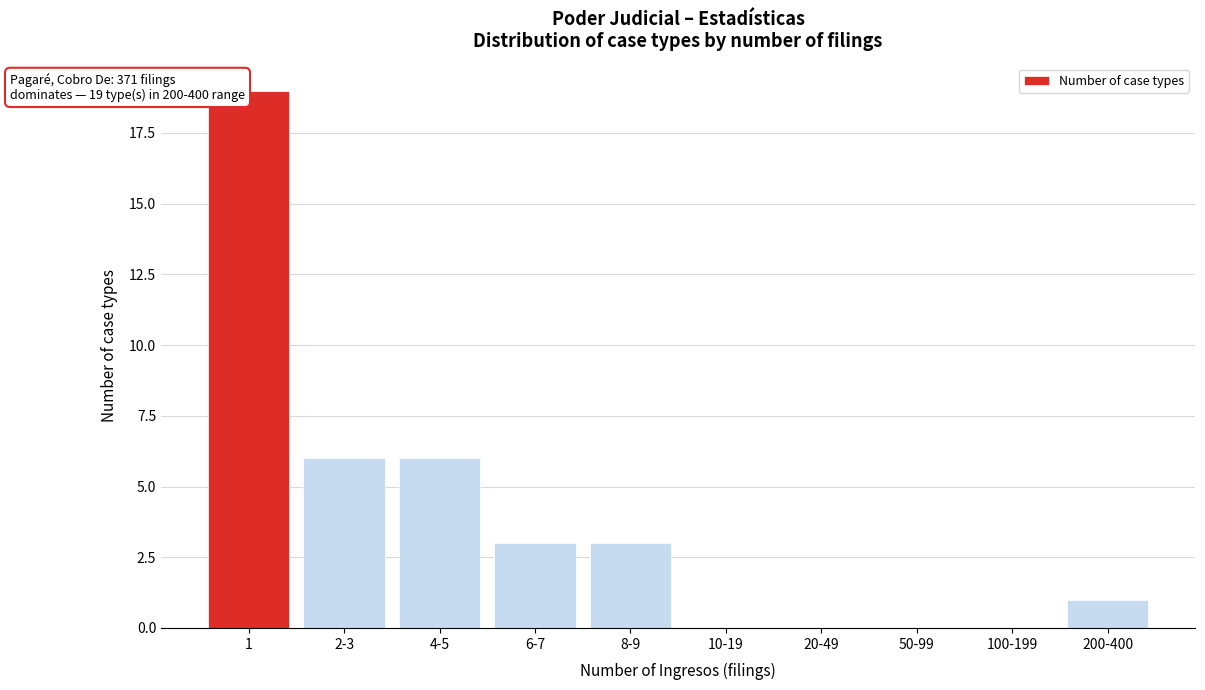

Reading right to left, extract all data points from this chart.

200-400=1	100-199=0	50-99=0	20-49=0	10-19=0	8-9=3	6-7=3	4-5=6	2-3=6	1=19